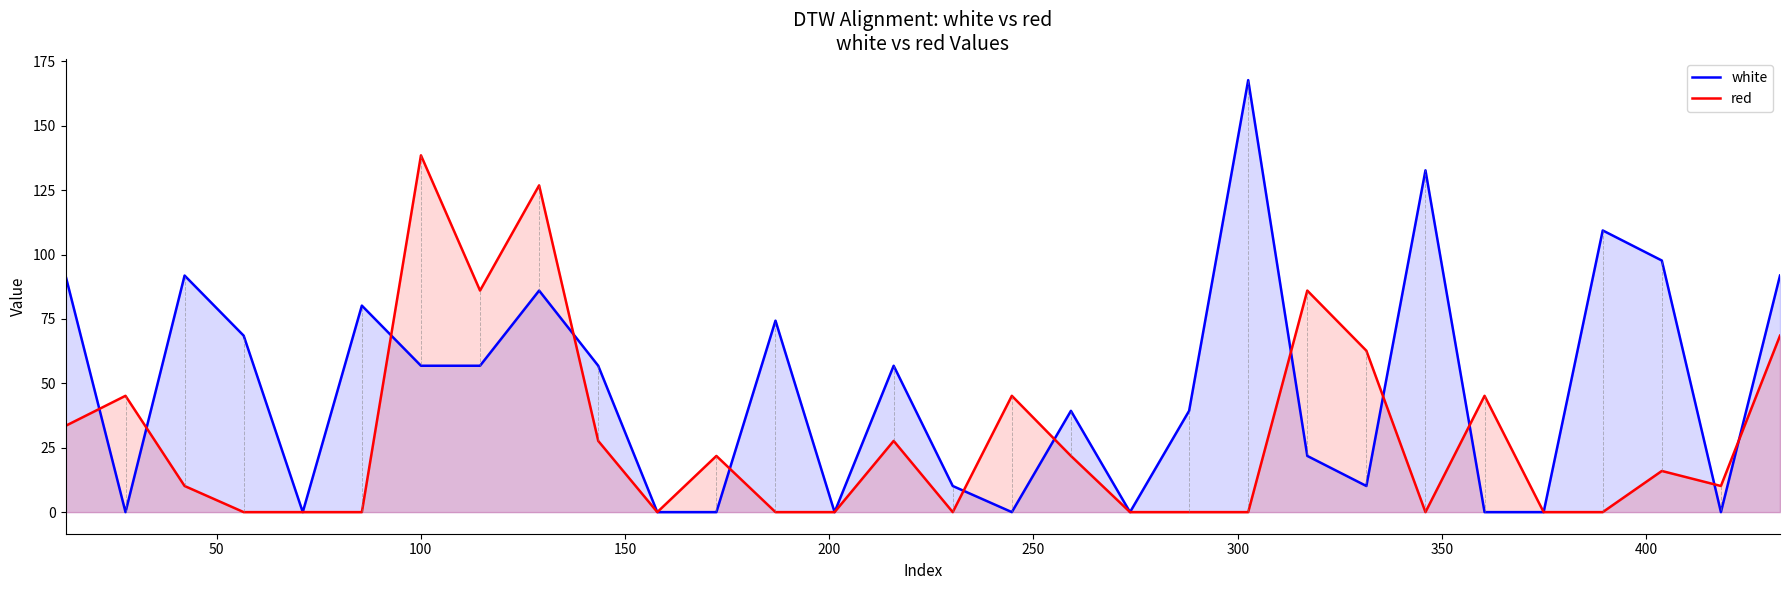

In white, how many points are lower than both neighbors (excluding endpoints)?

7